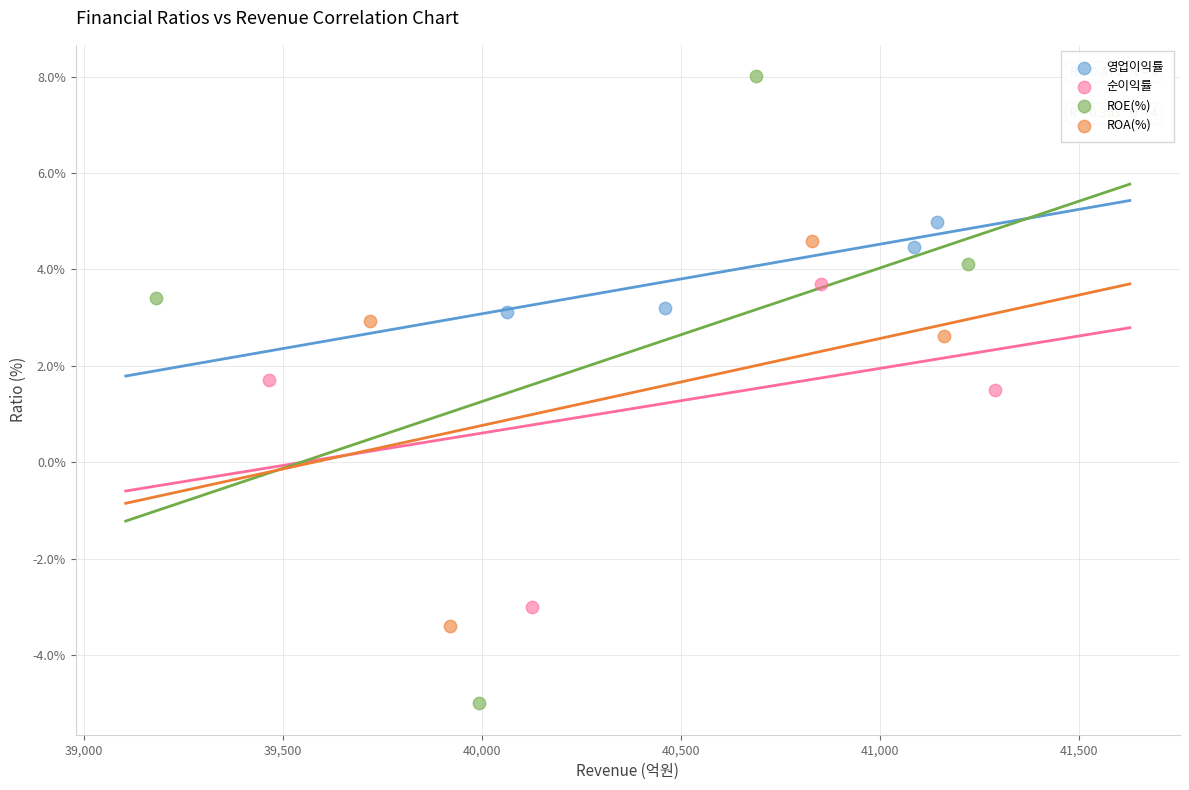

Which series reaches the minimum Y coordinate?

ROE(%)